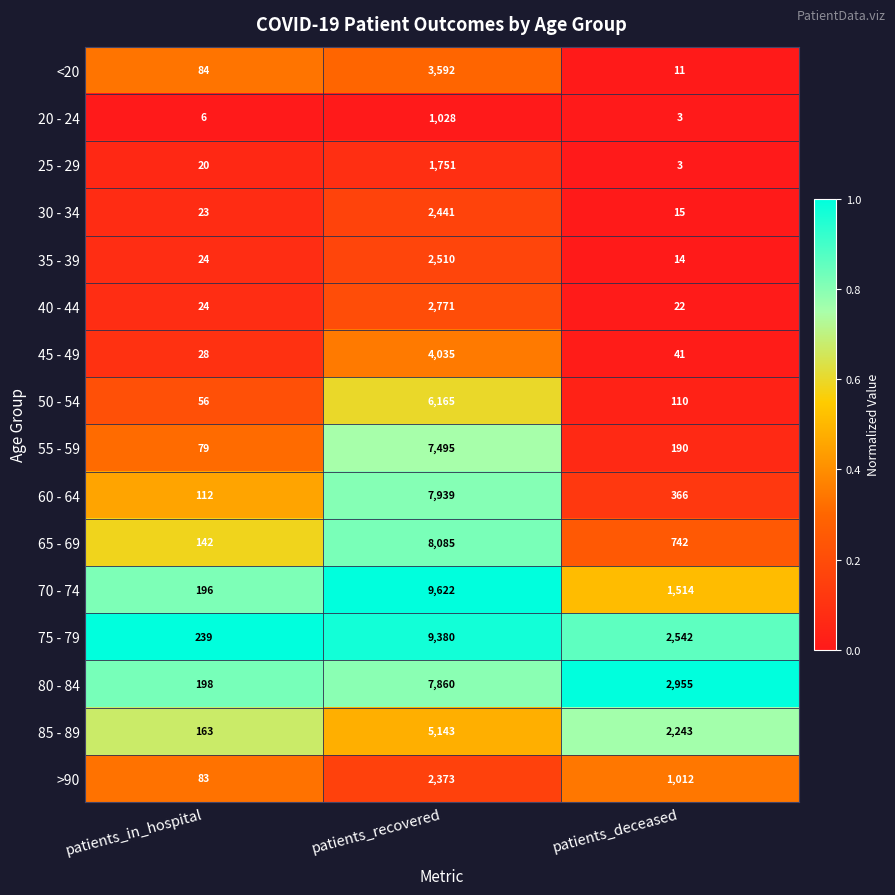

True or false: 50 - 54 has a value of 110 at patients_deceased.

True